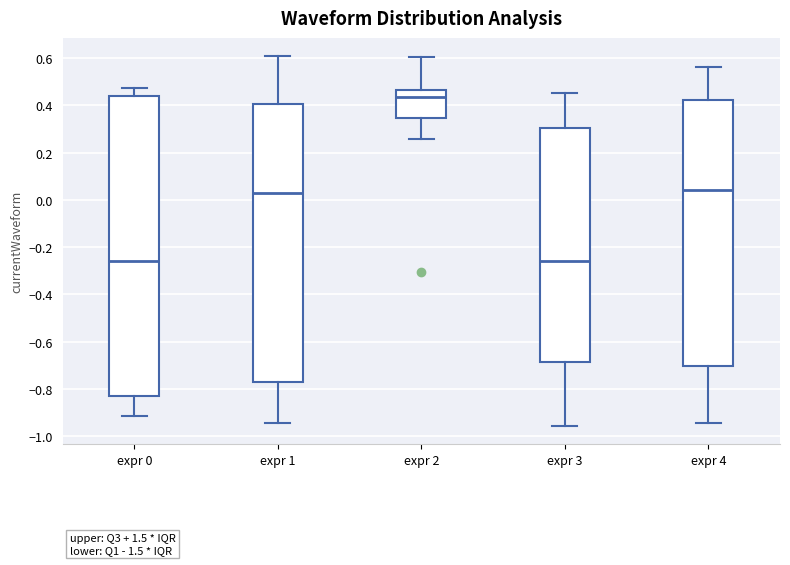

Reading left to right, read every box against the y-axis: the position of its median line, the range the box covers, and the ends of its whiskers. The values are not printed on the chart, so give them approximately, as read against the axis.

expr 0: median -0.26, box -0.82 to 0.44, whiskers -0.92 to 0.48
expr 1: median 0.04, box -0.78 to 0.40, whiskers -0.94 to 0.60
expr 2: median 0.44, box 0.34 to 0.46, whiskers 0.26 to 0.60
expr 3: median -0.26, box -0.68 to 0.30, whiskers -0.96 to 0.46
expr 4: median 0.04, box -0.70 to 0.42, whiskers -0.94 to 0.56